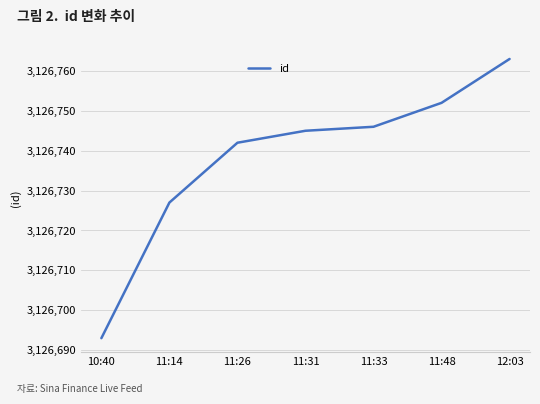

What is the sum of the values at 11:33 and 11:48?

6253498